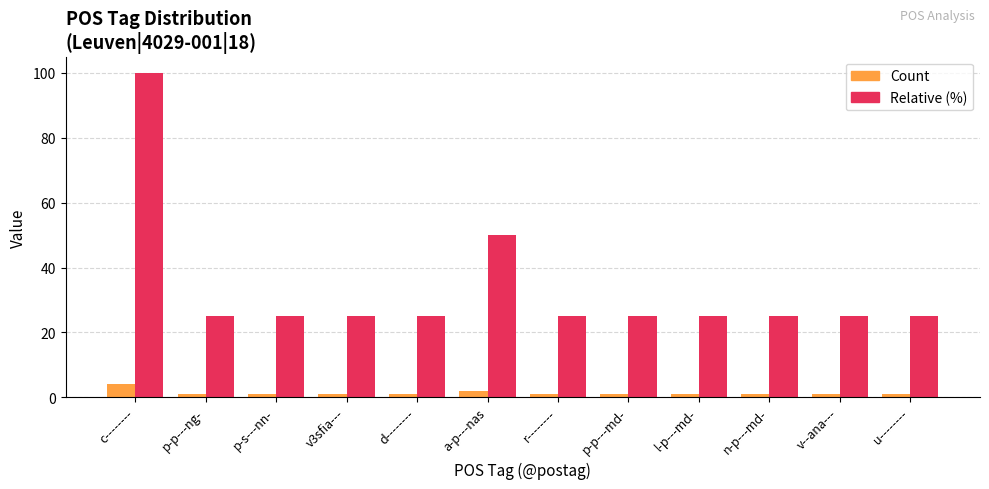

Where is Count nearest to the value 2?

a-p---nas